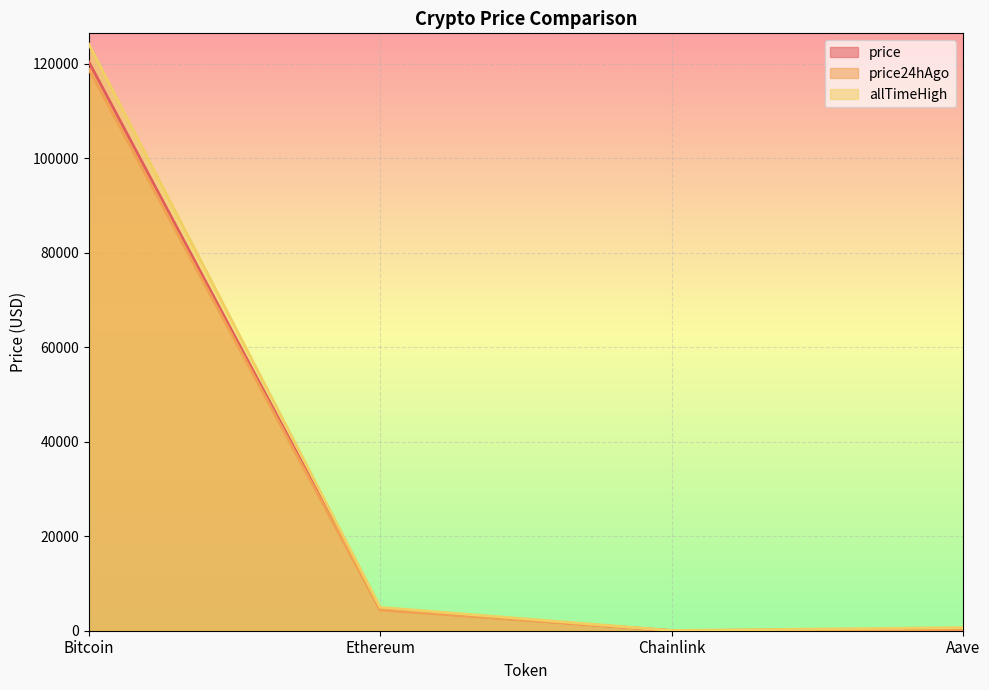

Where is price nearest to the value 60211?

Ethereum